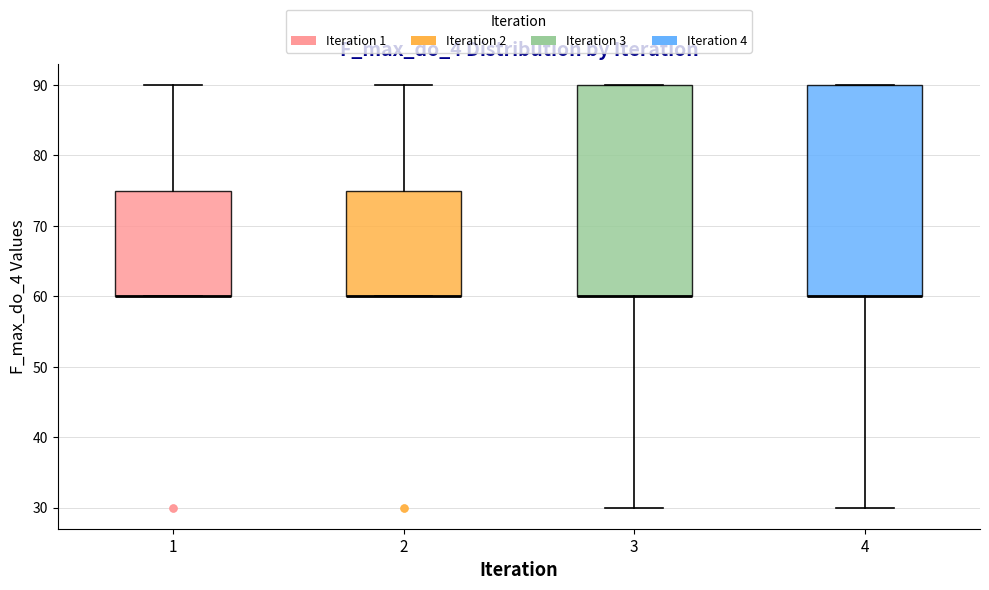

Where does the upper whisker of the box at x = 2 end on the y-axis? The values are not printed on the chart, so give them approximately, as read against the axis.

90